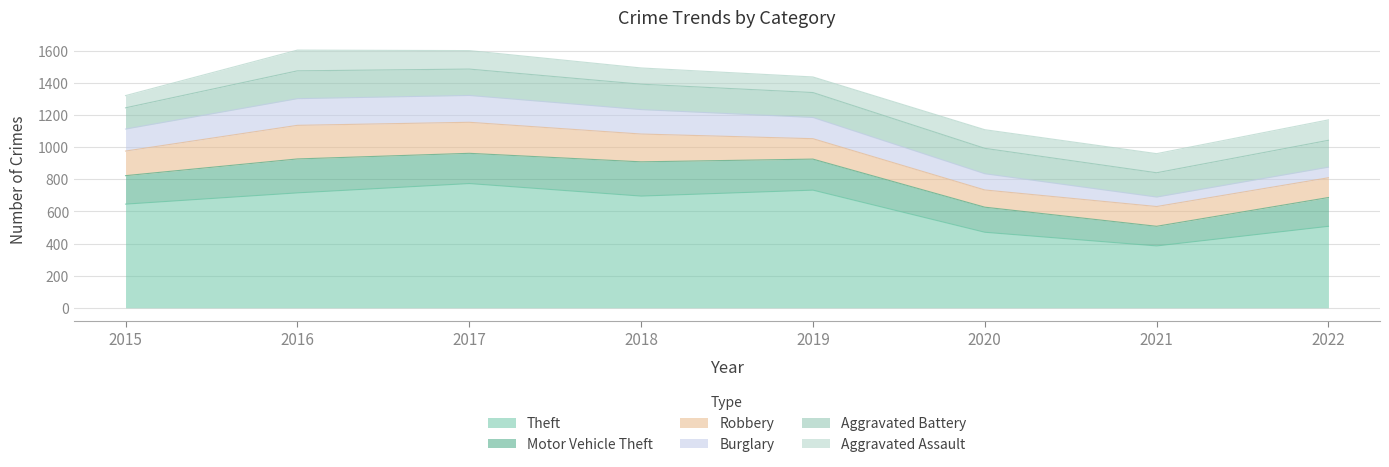

True or false: Aggravated Assault has a value of 127 at 2022.

True